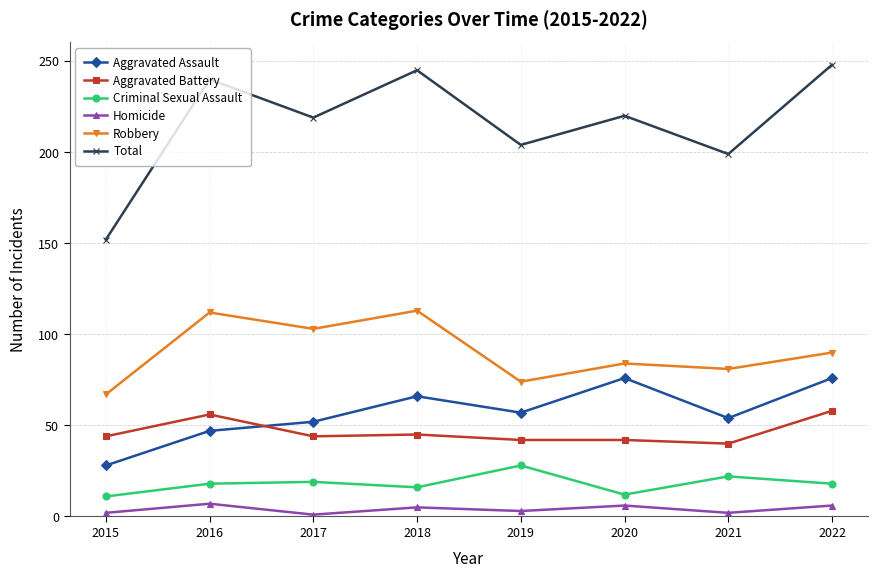

Which series has the largest range (max minus min)?

Total